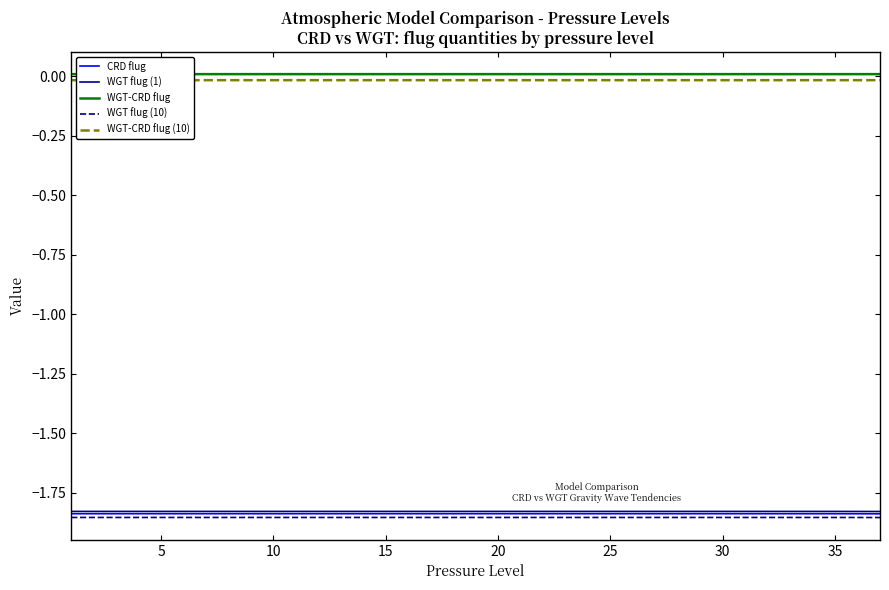

Count the number of data series in this chart.

5